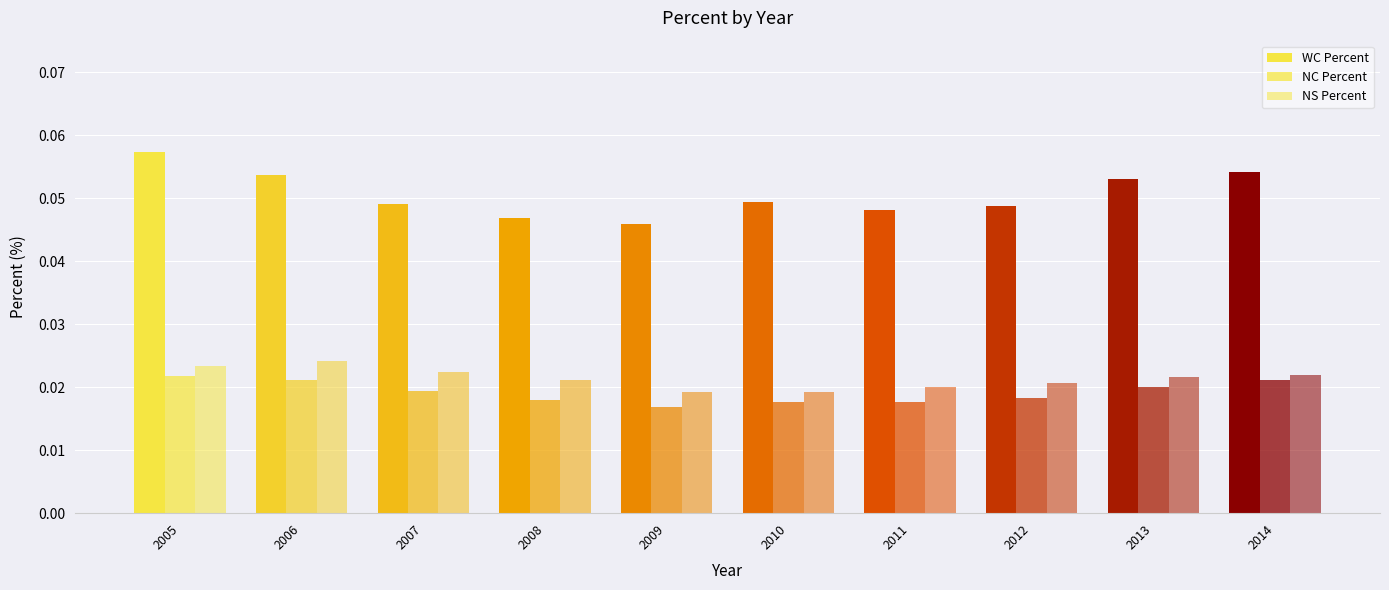

At 2010, list the series in order from smallest to largest.

NC Percent, NS Percent, WC Percent